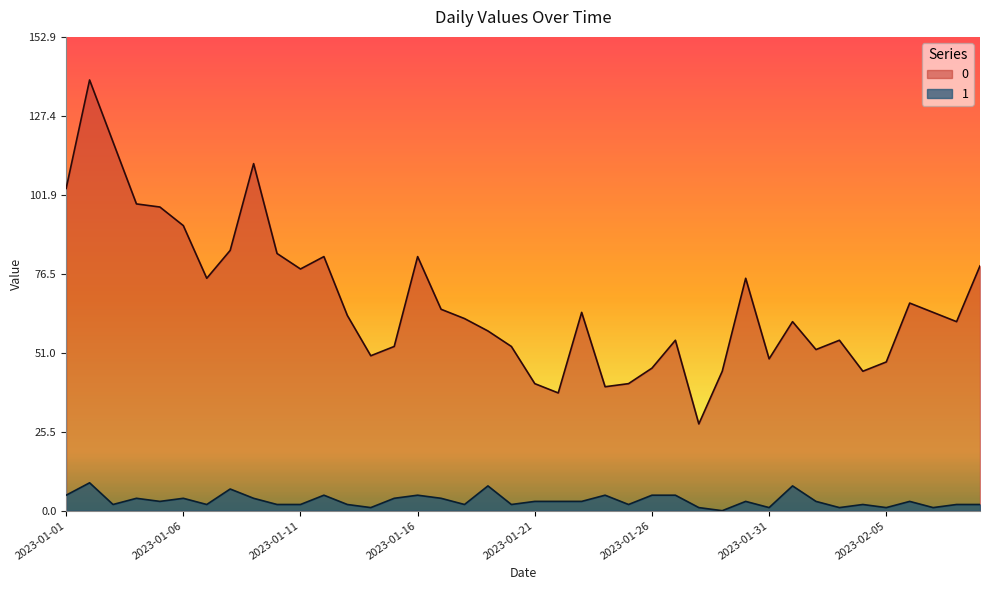

Where does the 1 series first go above 3?

2023-01-01